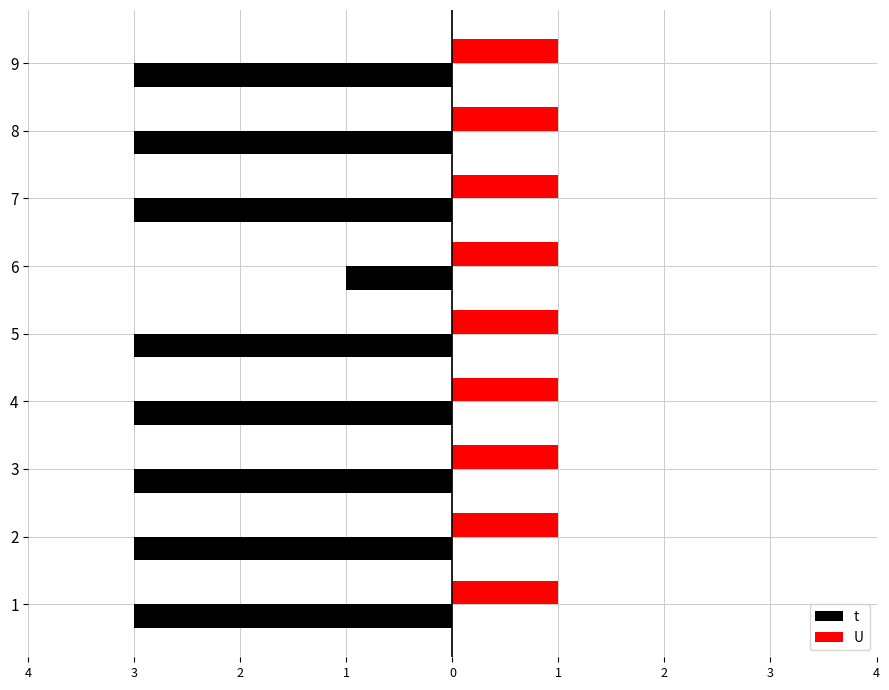

What are all the series names shown in the legend?

t, U